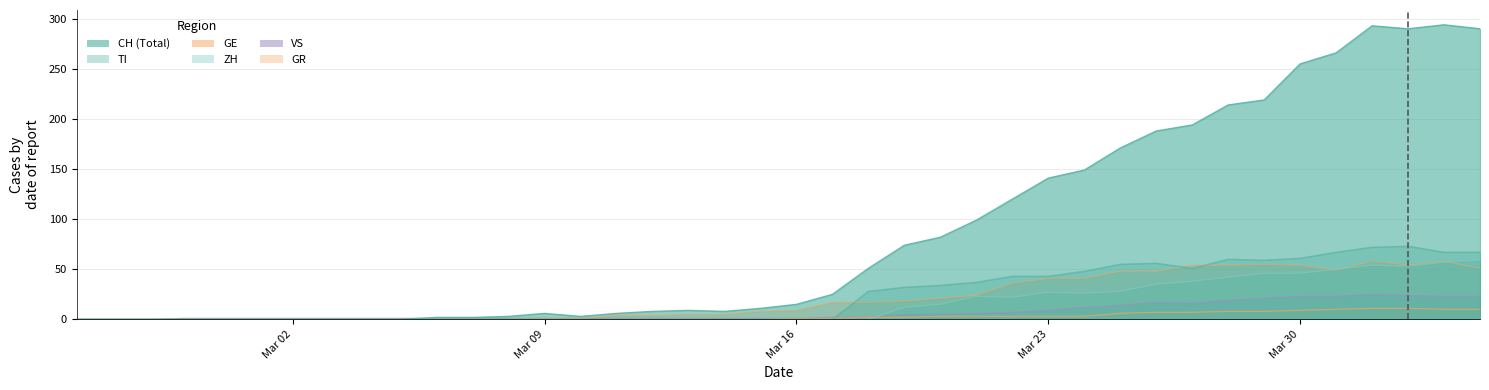

At which label does GE reach its minimum?

Mar 02